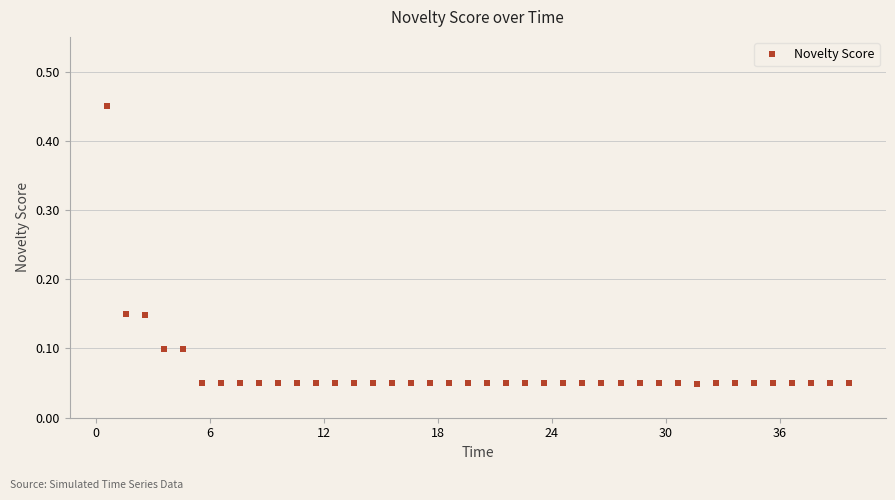

What is the sum of all values?

2.7